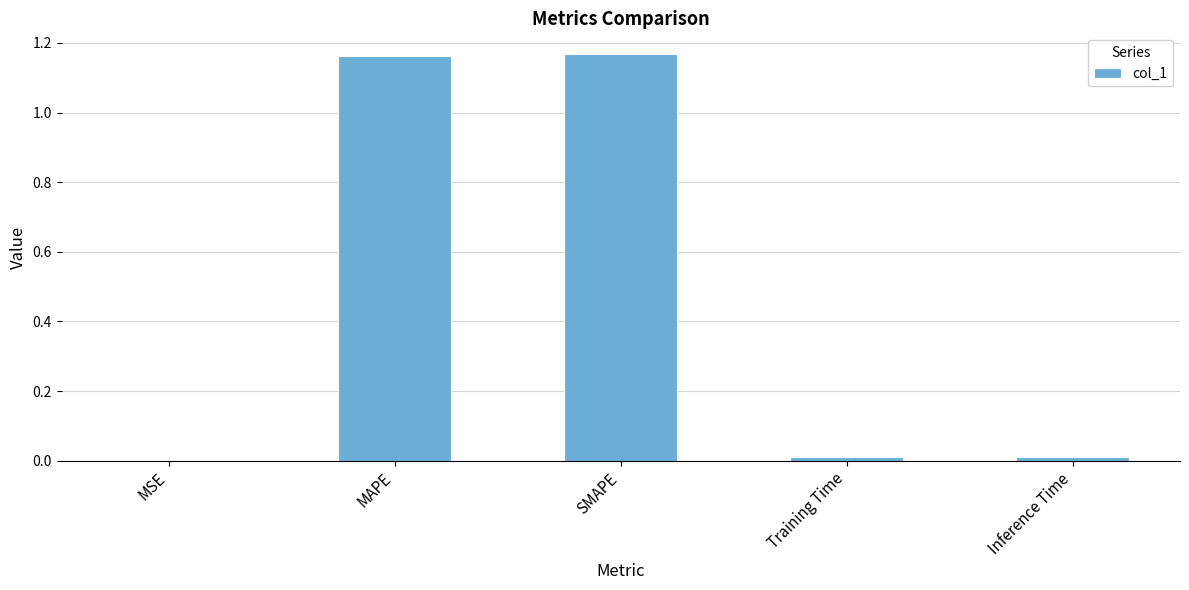

True or false: the data shows 1.7 at MAPE.

False